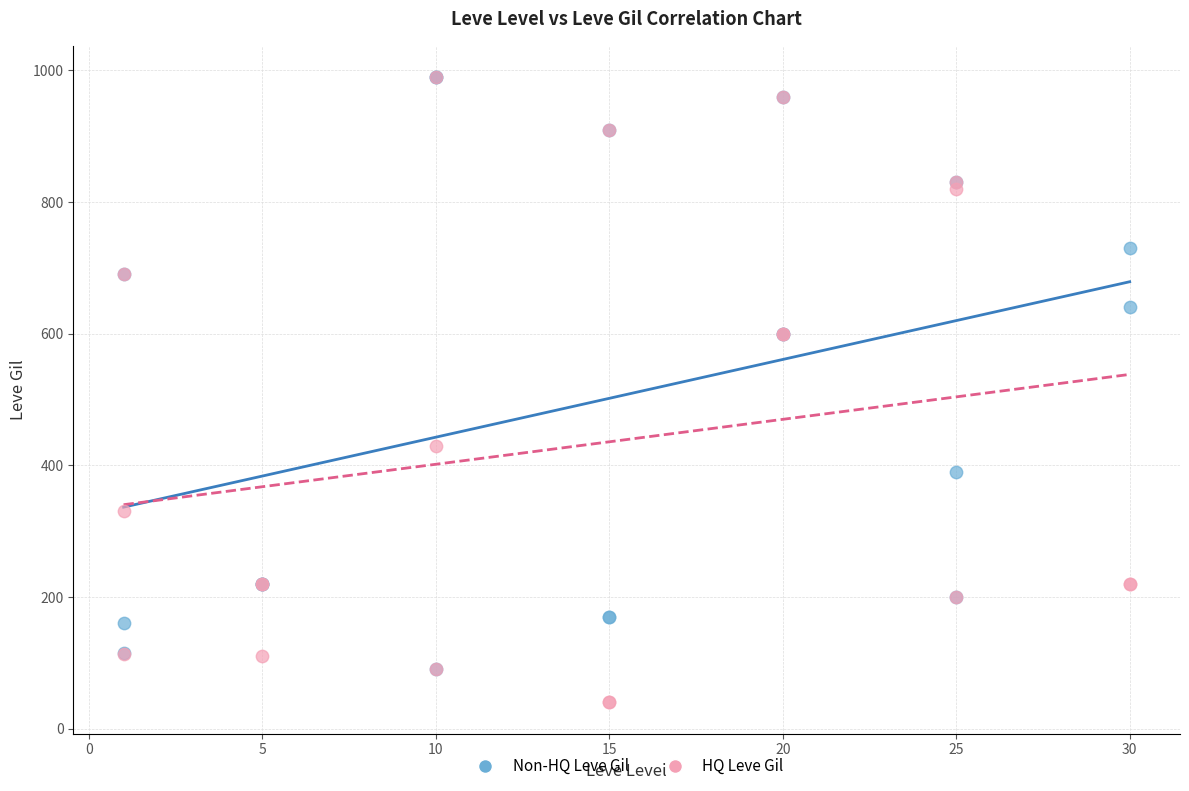

What are all the series names shown in the legend?

Non-HQ Leve Gil, HQ Leve Gil